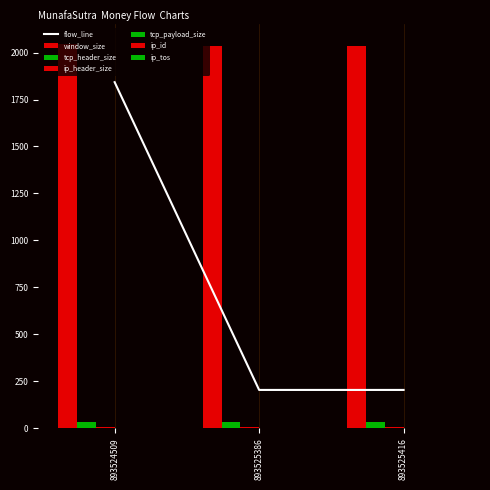

Is it true that window_size equals 1344 at 893525416?

False